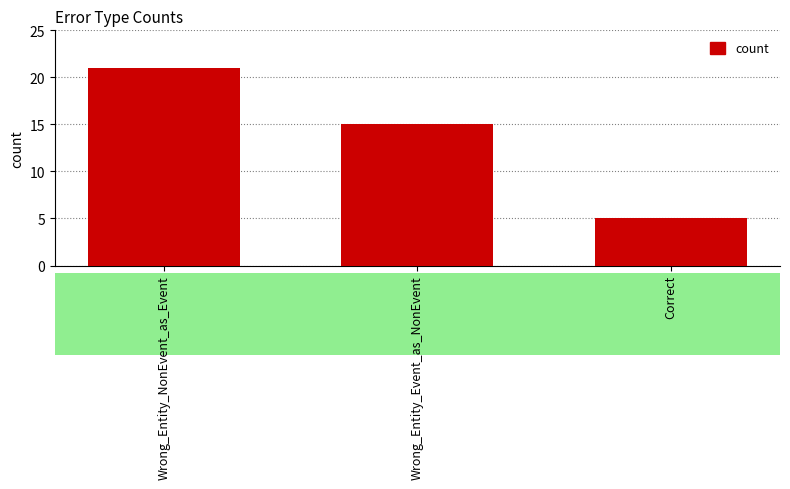

Rank the categories by value from highest to lowest.

Wrong_Entity_NonEvent_as_Event, Wrong_Entity_Event_as_NonEvent, Correct